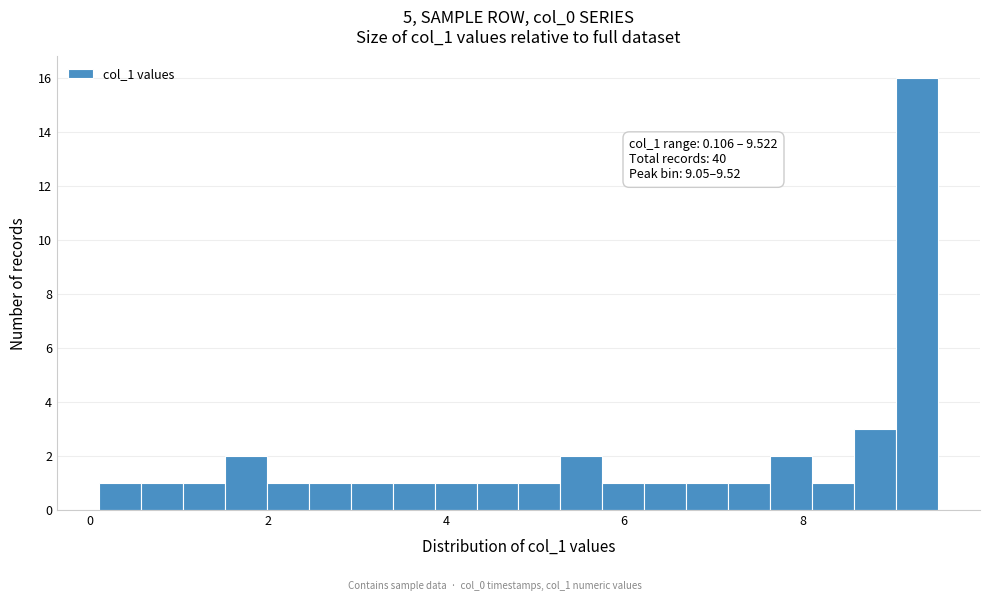

Around what value on the x-axis is the tallest bar? Give the approximate position of its centre, as read against the axis.

9.2